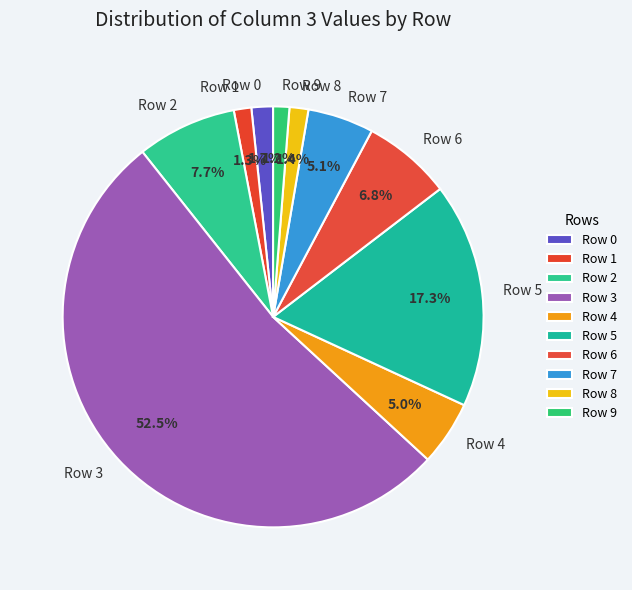

Is it true that Row 3 is 67% of the pie?

False